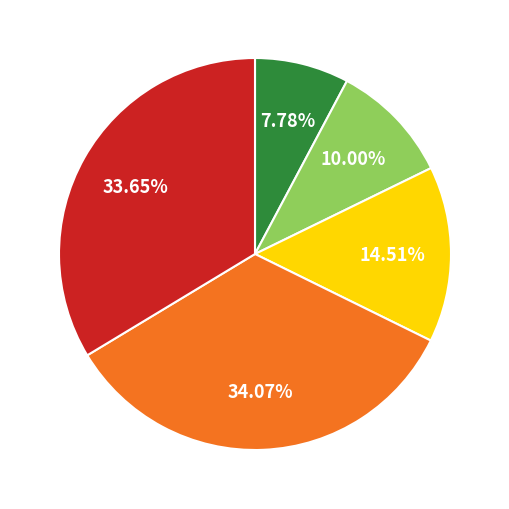

Is there a majority slice in this chart?

No